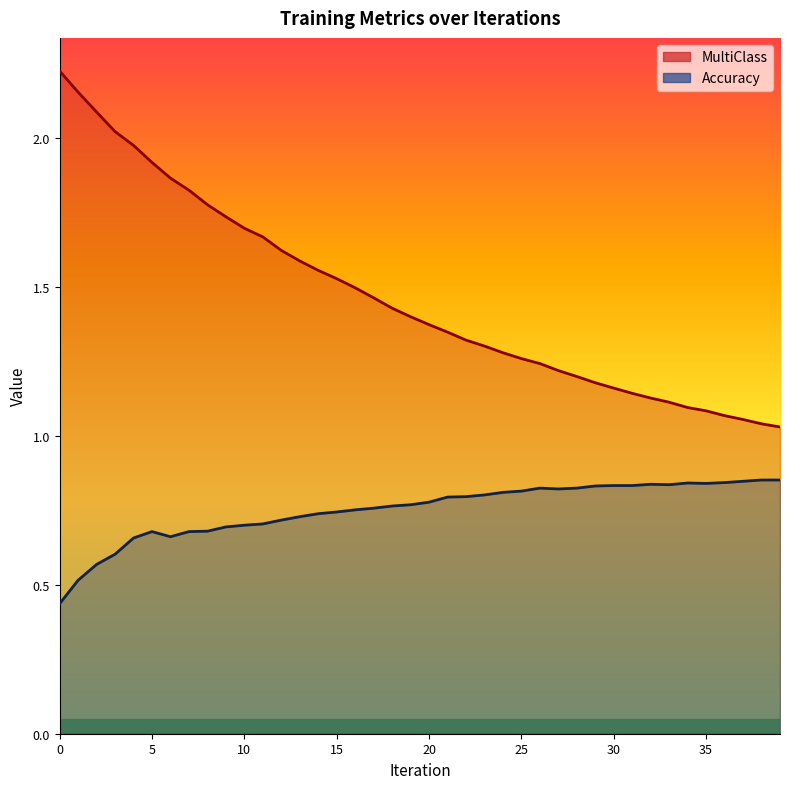

Between 0 and 34, which series saw the biggest shift?

MultiClass